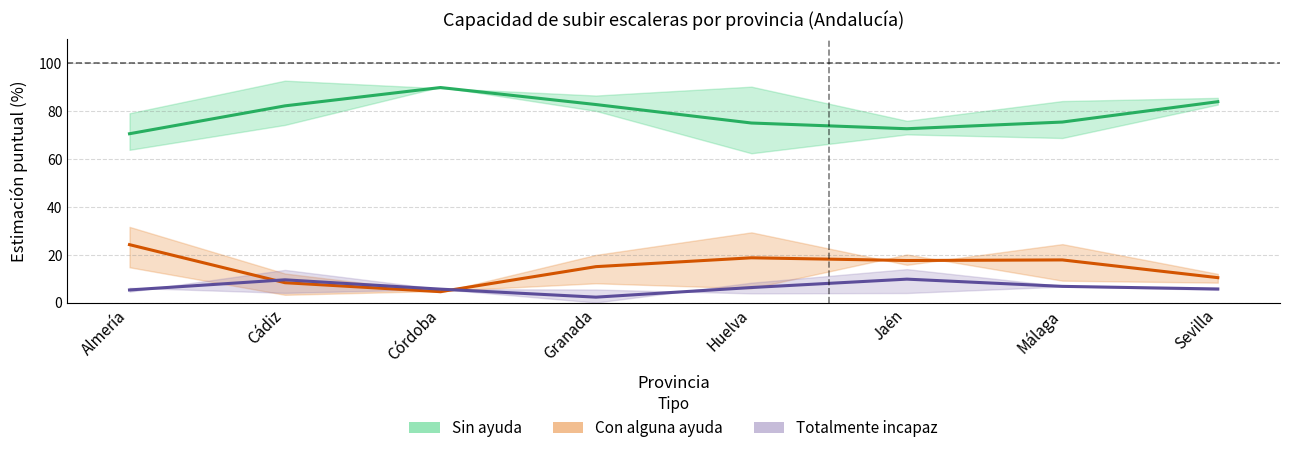

True or false: Incapaz (Total) has a value of 3.5 at Granada.

False